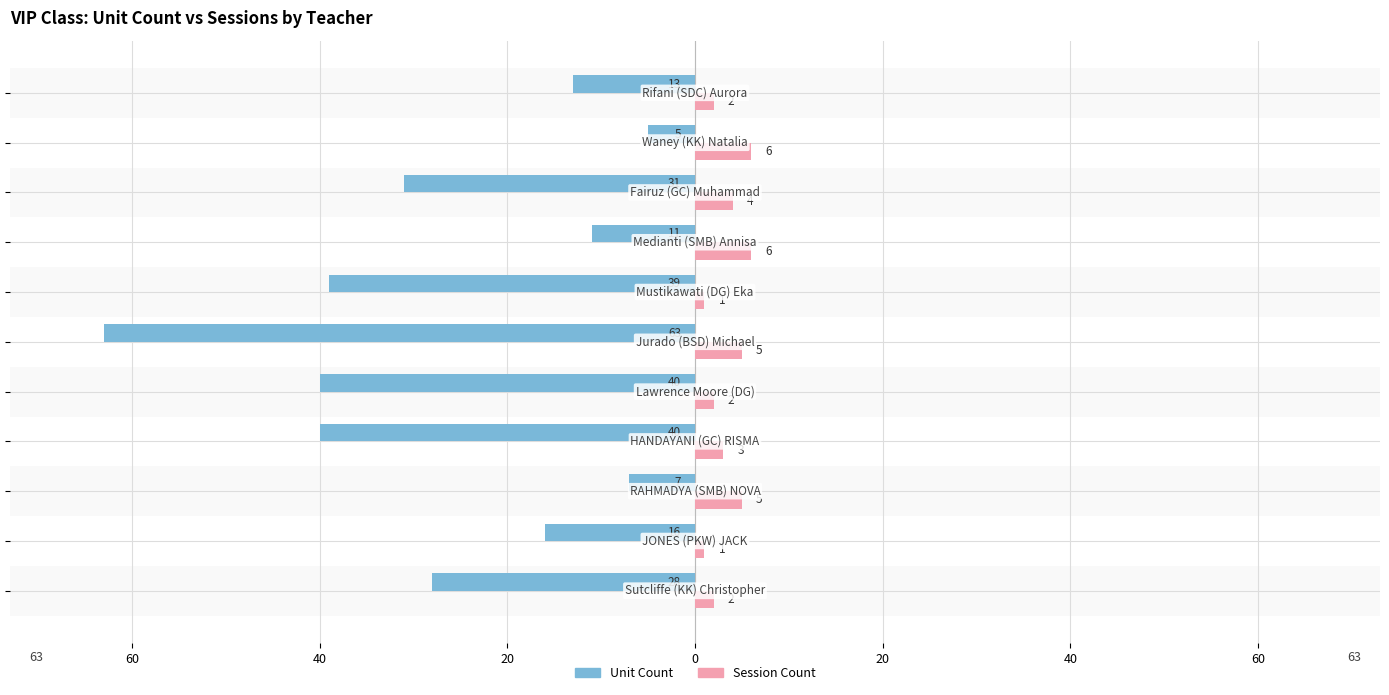

What are all the series names shown in the legend?

Unit Count, Session Count